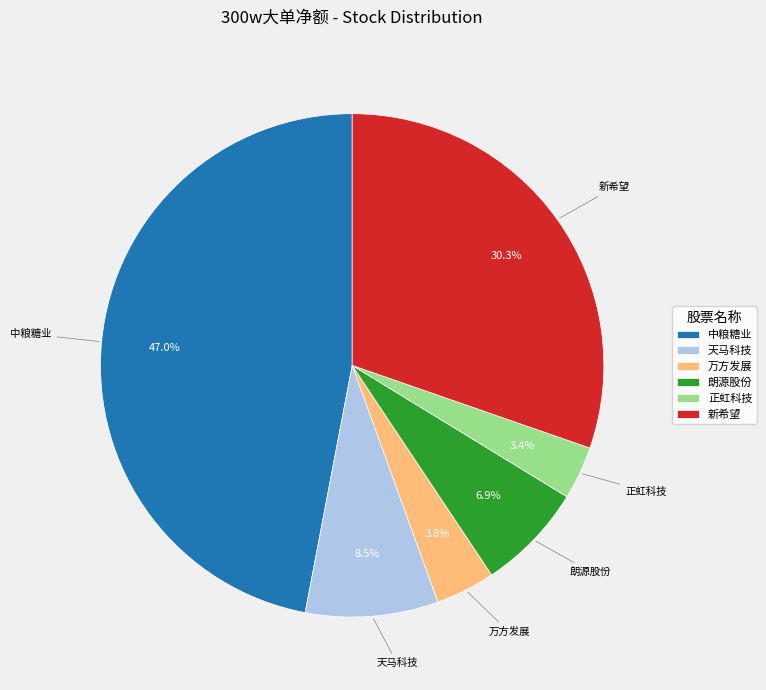

Combined, what portion of the pie is 朗源股份 and 正虹科技?

10.3%